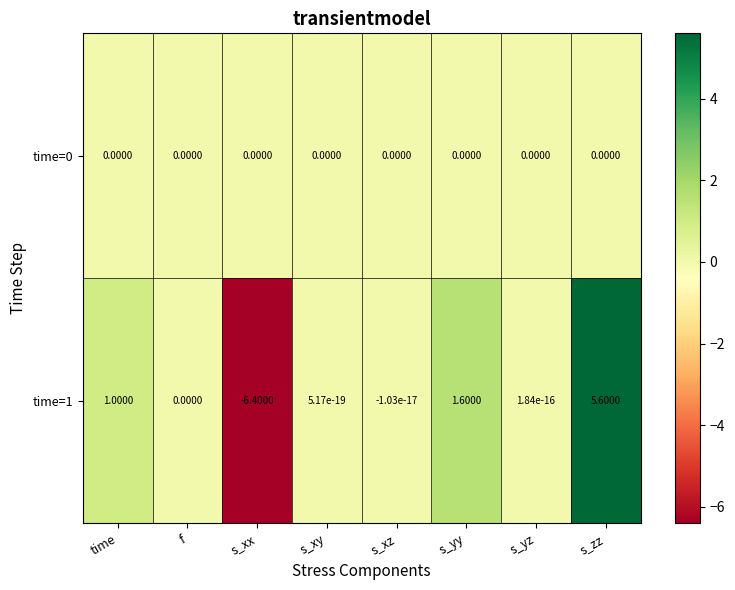

Which category has the highest value across all series?

s_zz